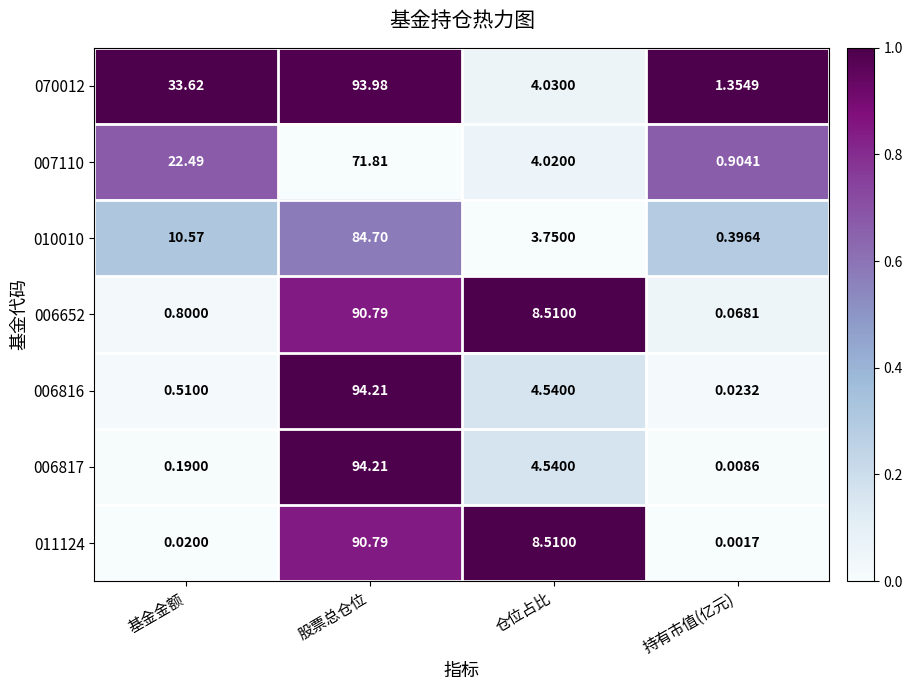

How many categories are shown in the chart?

4